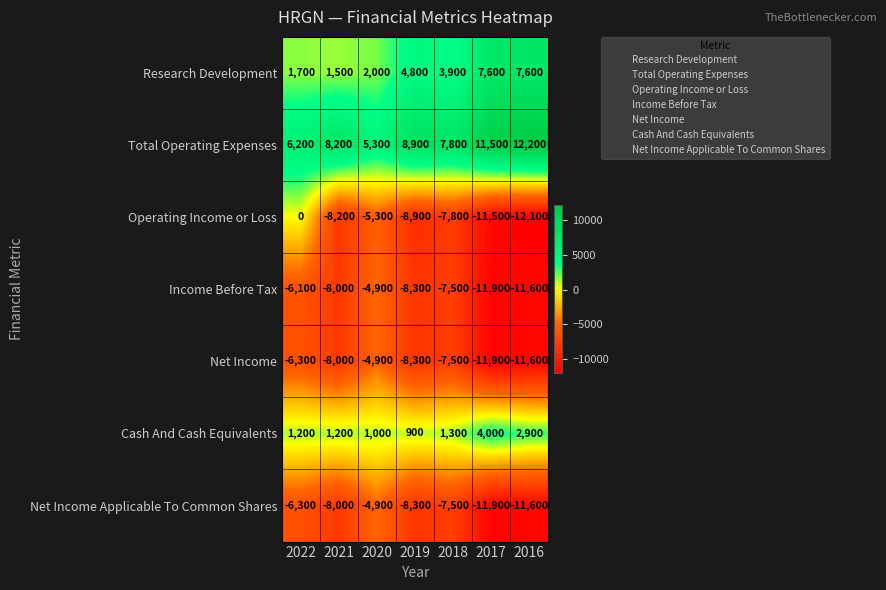

Which series changed the most between 2018 and 2016?

Total Operating Expenses